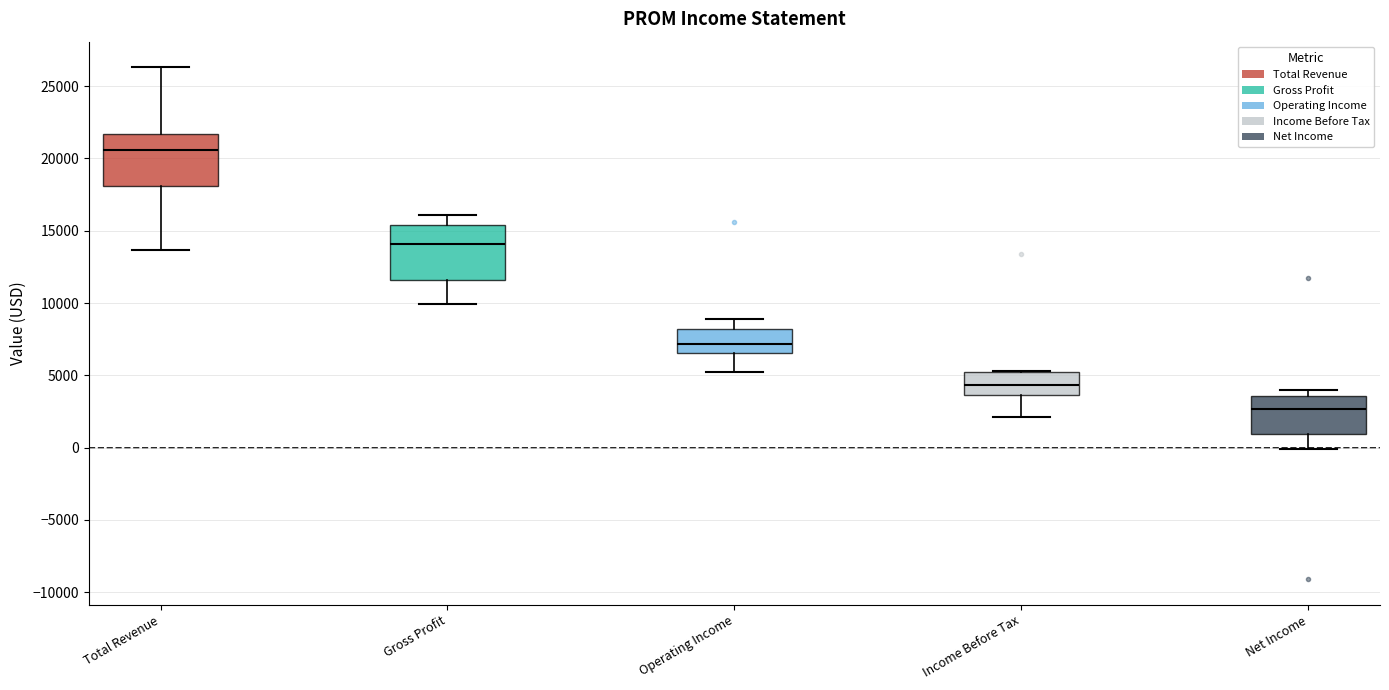

Reading left to right, read every box against the y-axis: the position of its median line, the range the box covers, and the ends of its whiskers. The values are not printed on the chart, so give them approximately, as read against the axis.

Total Revenue: median 20500, box 18000 to 21500, whiskers 13500 to 26500
Gross Profit: median 14000, box 11500 to 15500, whiskers 10000 to 16000
Operating Income: median 7000, box 6500 to 8000, whiskers 5000 to 9000
Income Before Tax: median 4500, box 3500 to 5000, whiskers 2000 to 5500
Net Income: median 2500, box 1000 to 3500, whiskers 0 to 4000